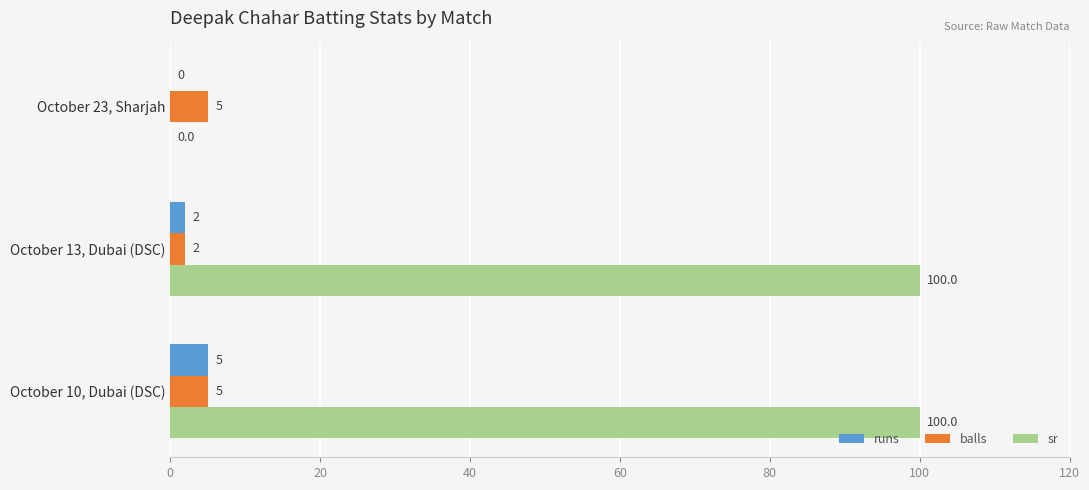

The sr series shows -63 at October 23, Sharjah. True or false?

False